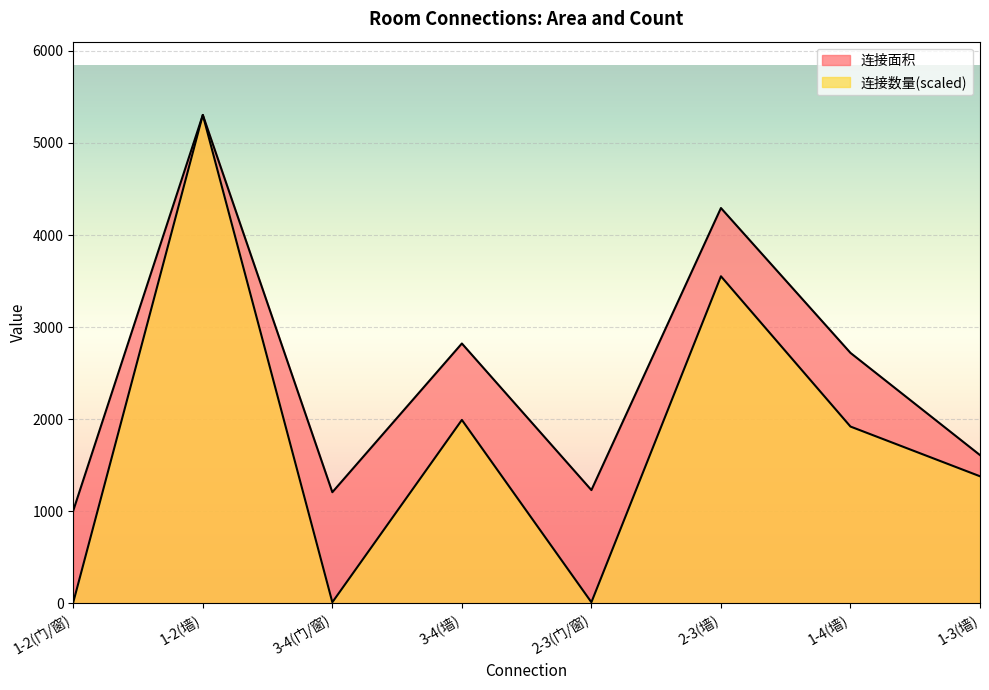

True or false: 连接面积 and 连接数量 cross at least once.

False